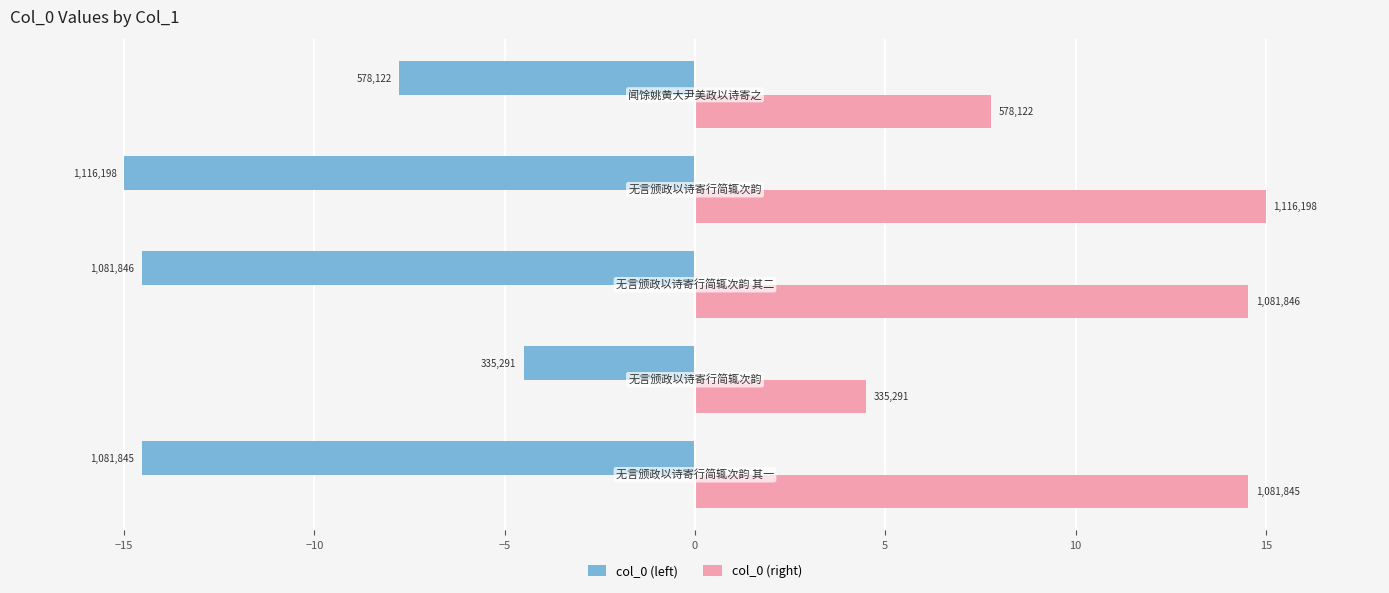

What are all the series names shown in the legend?

col_0 (left), col_0 (right)